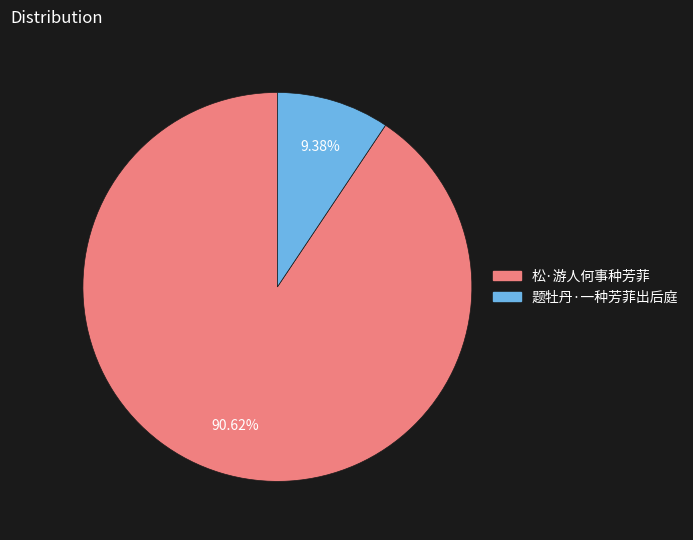

To the nearest percent, what is the average slice percentage?

50%